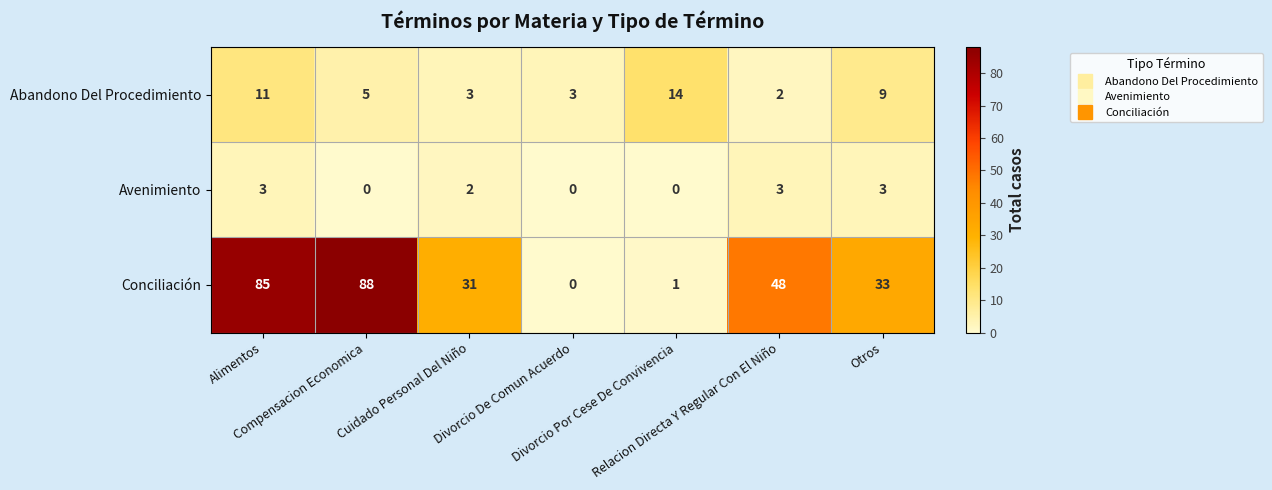

What is the difference between the maximum and minimum values in the Avenimiento series?

3